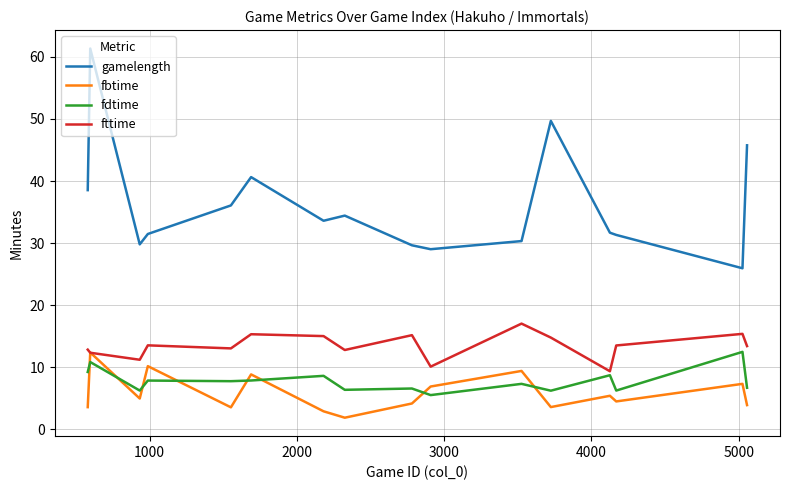

Does the chart display data point markers on the line(s)?

No